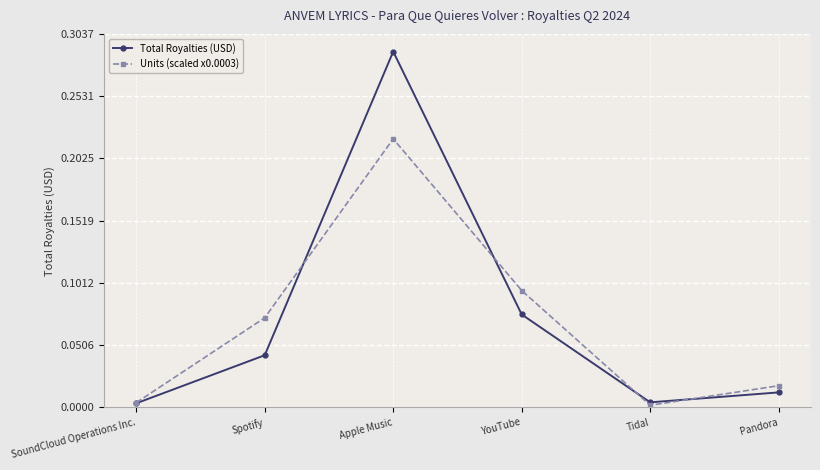

The value of Total Royalties (USD) at Tidal is 0.0. True or false?

True